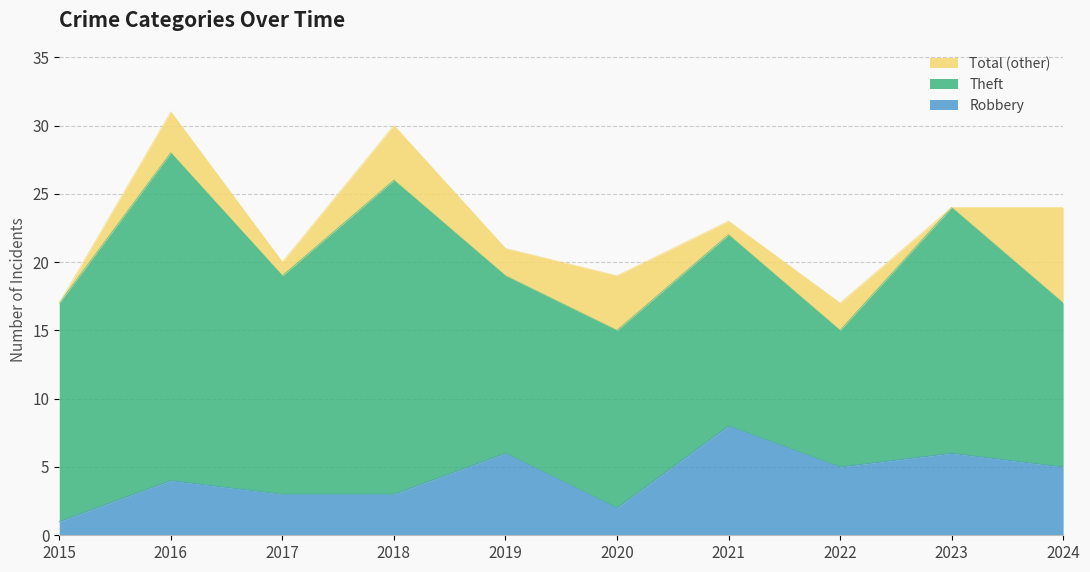

Which category has the highest value in the Total series?

2016